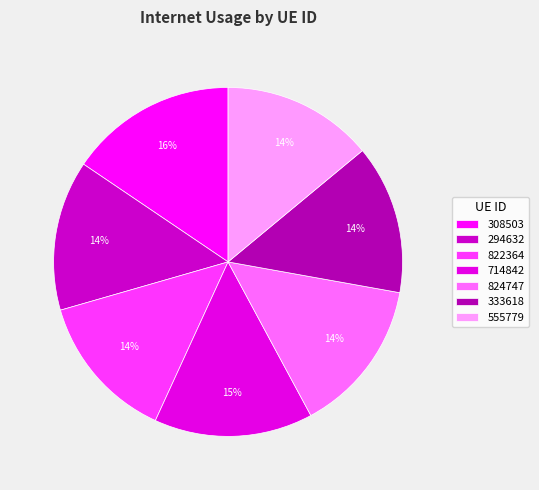

Does any single category account for the majority?

No